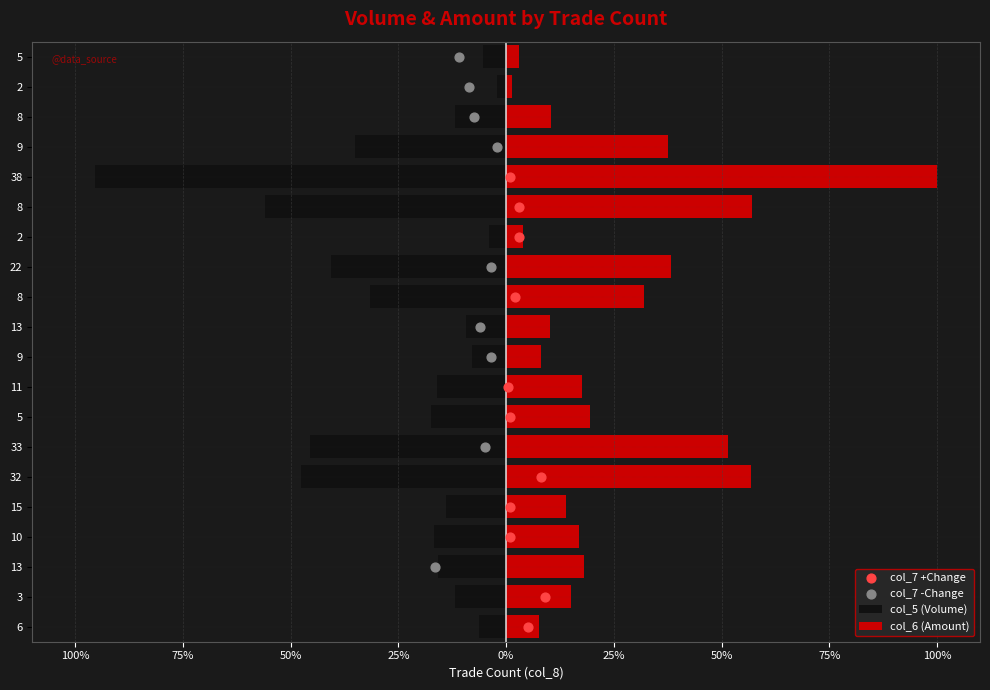

Which series has the largest total across all categories?

col_6 (Amount)